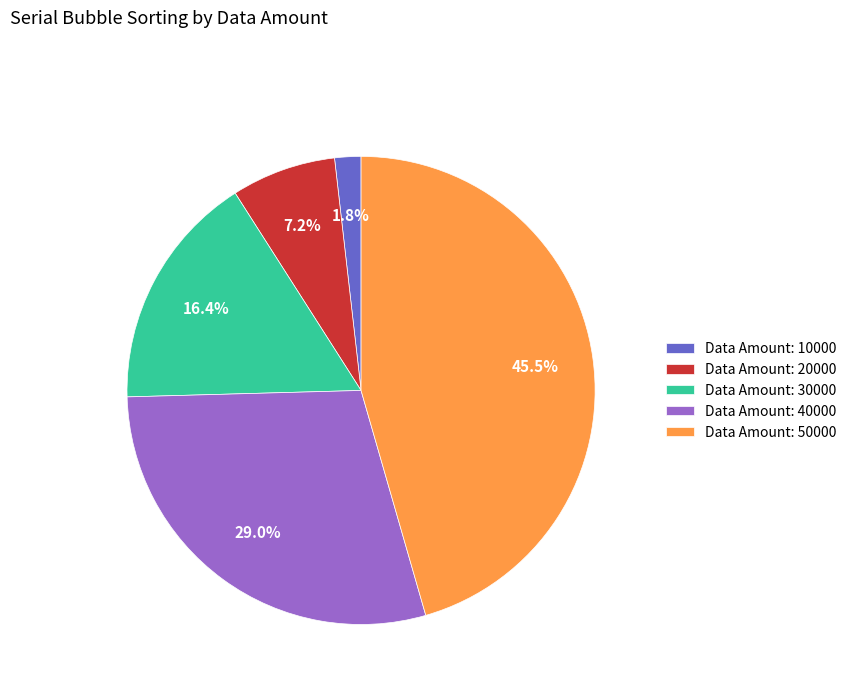

What is the largest slice in the pie chart?

Data Amount: 50000